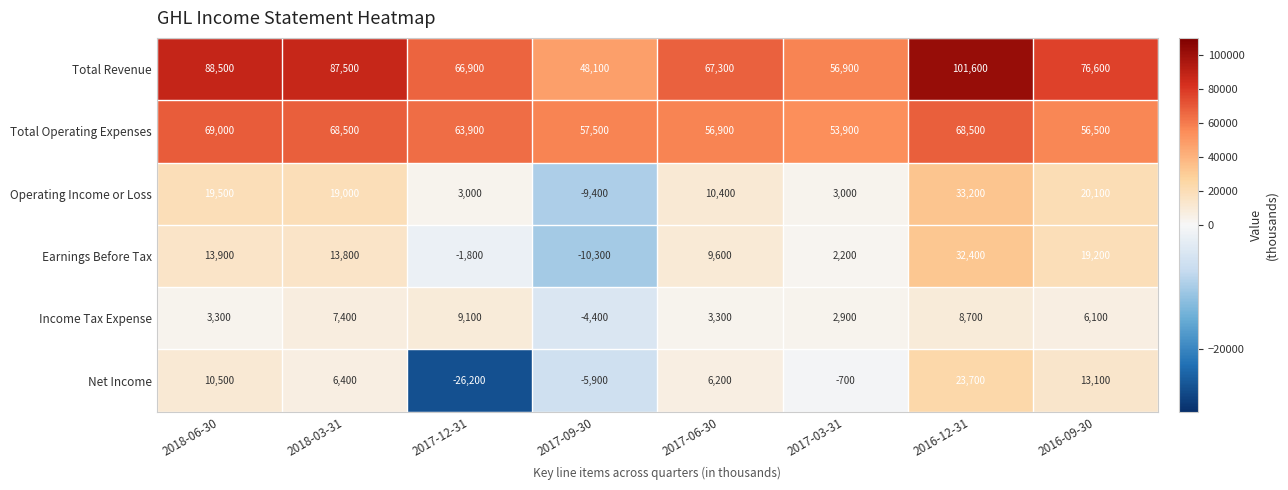

What is the sum of all Earnings Before Tax values?

79000